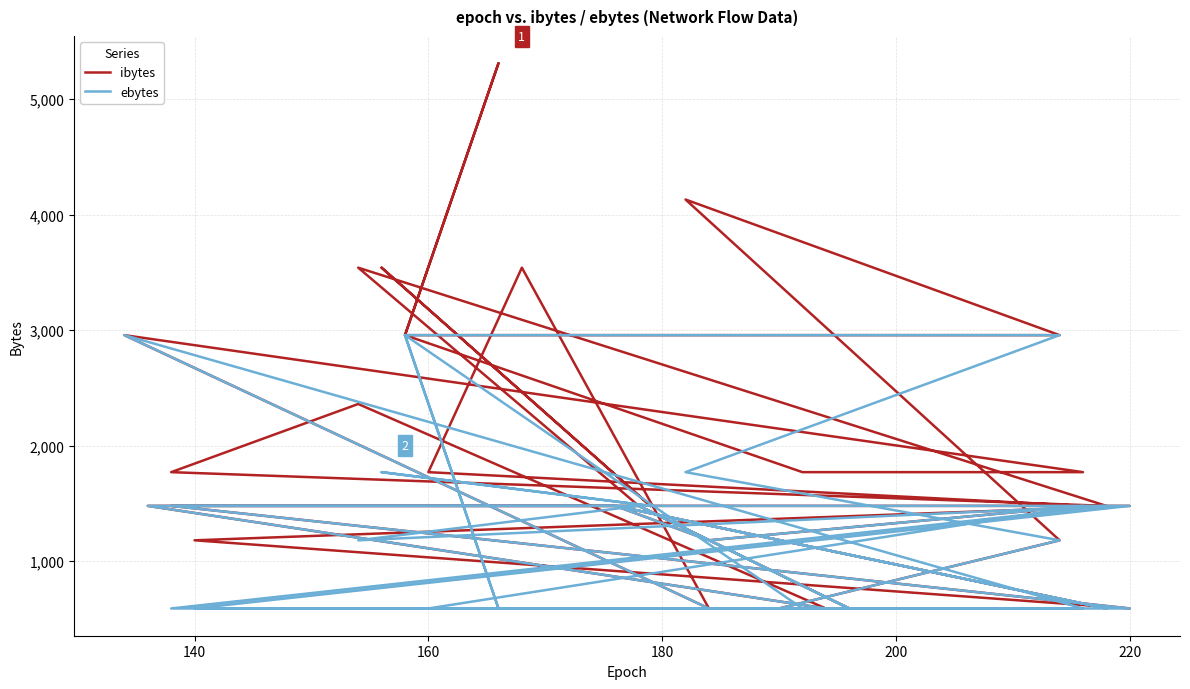

At which label does ibytes first exceed 1478?

160